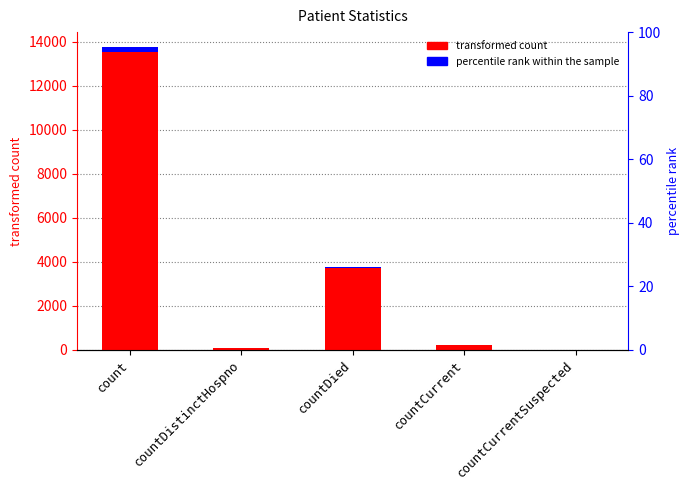

Which category has the highest value in the count series?

count